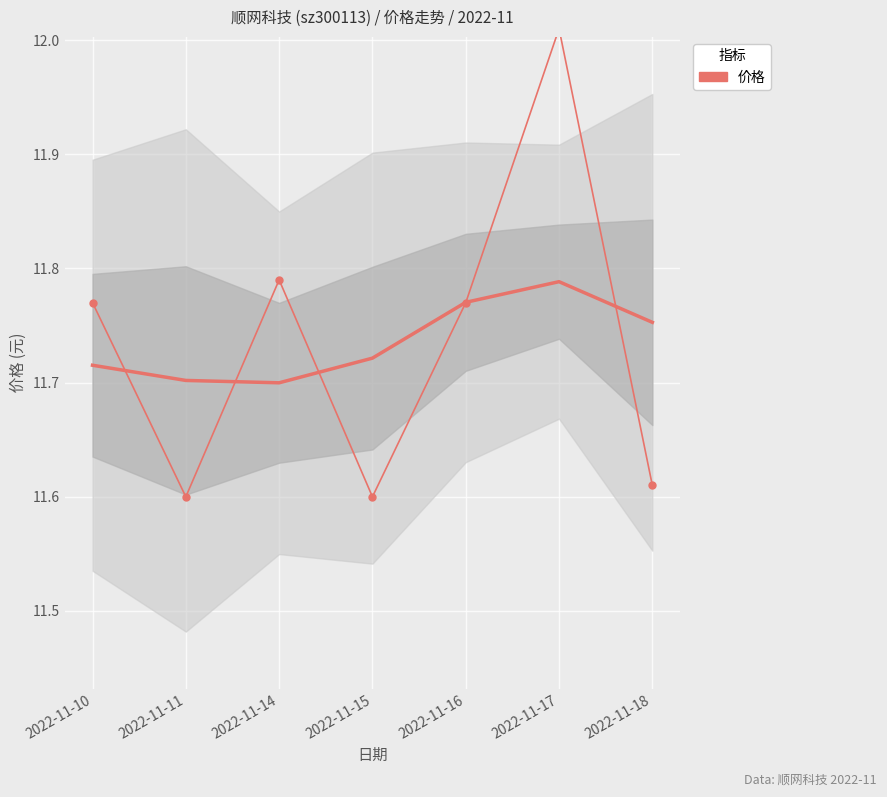

At which category does the chart reach its peak across all series?

2022-11-17